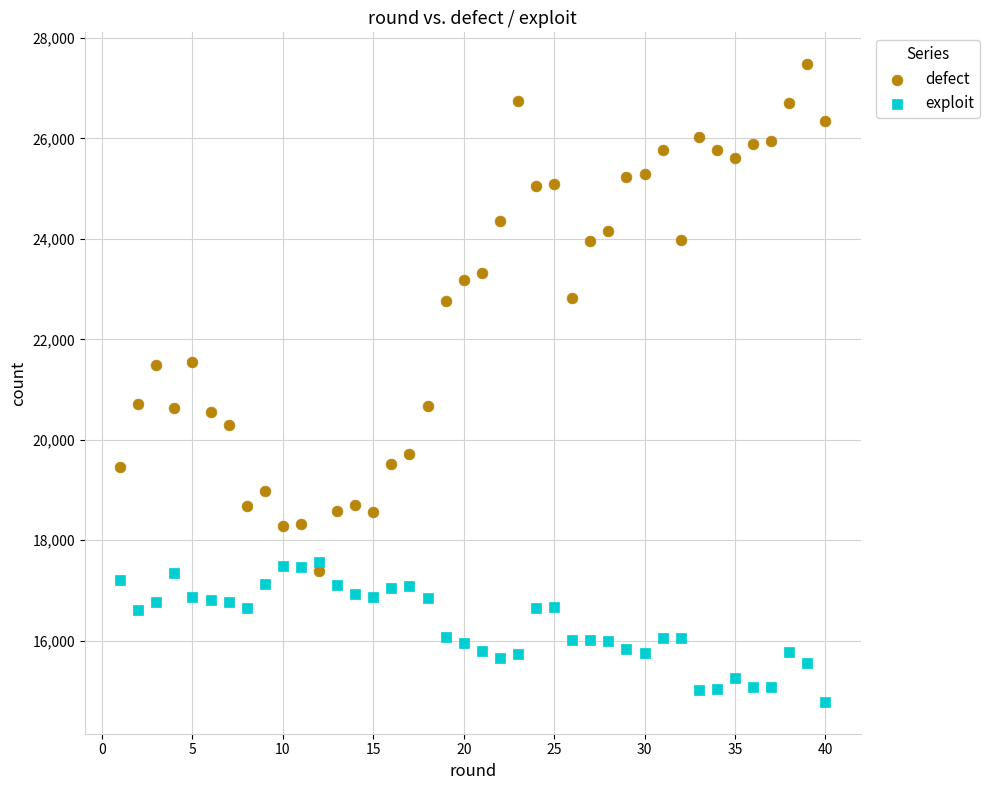

Which series has the largest Y range (max minus min)?

defect